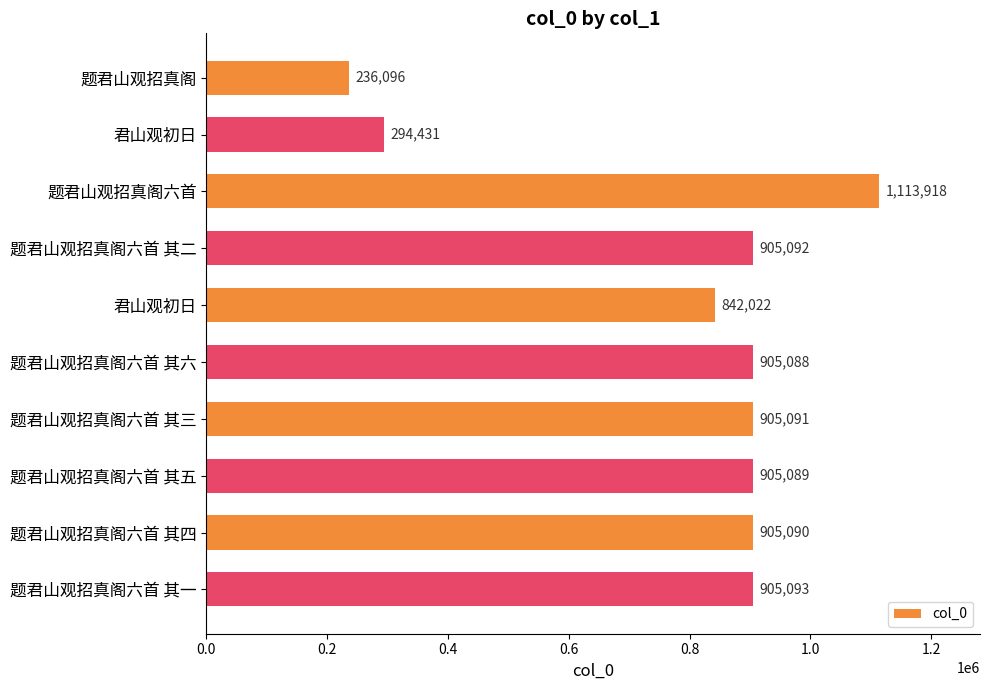

How many bars are there in total?

10